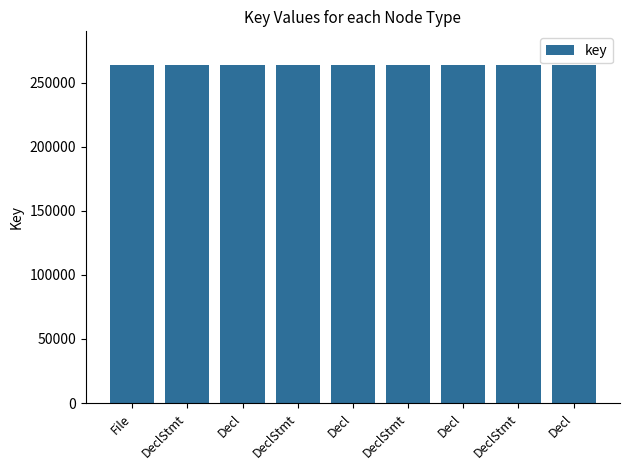

What is the value of the 5th bar from the left?

263547